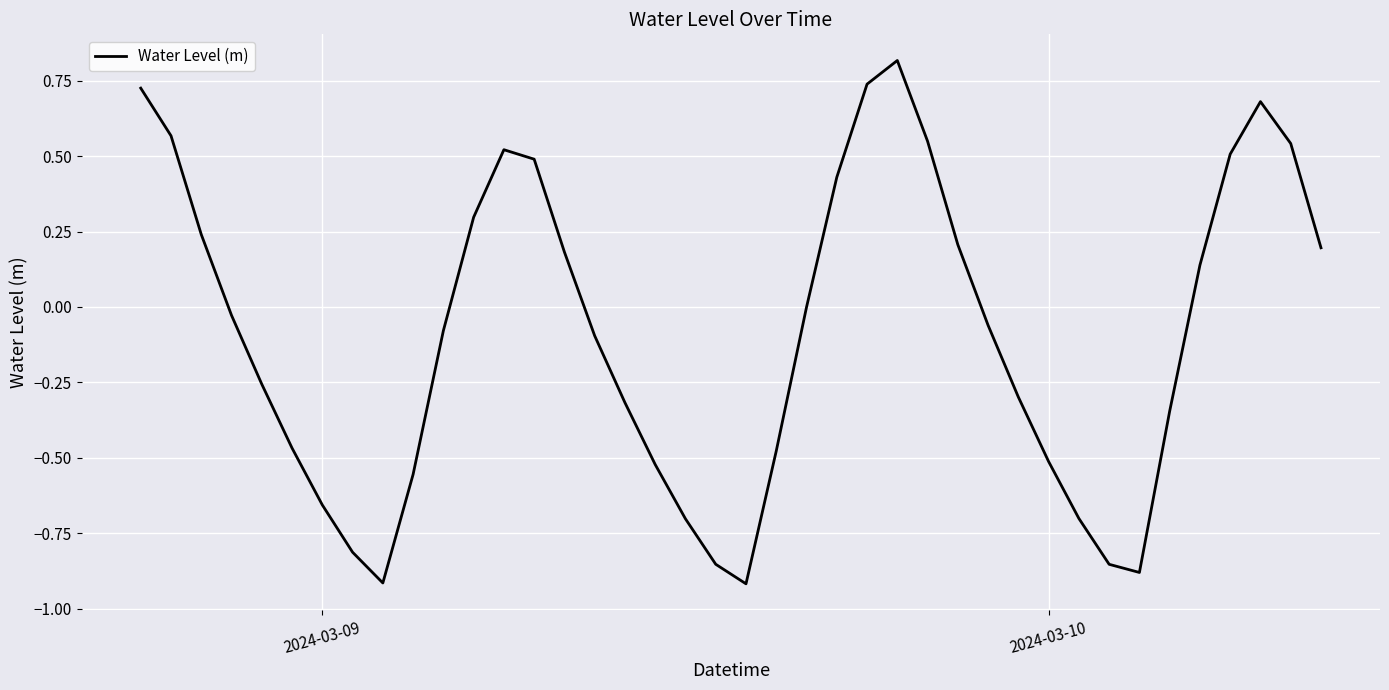

What is the sum of all values?

-3.5